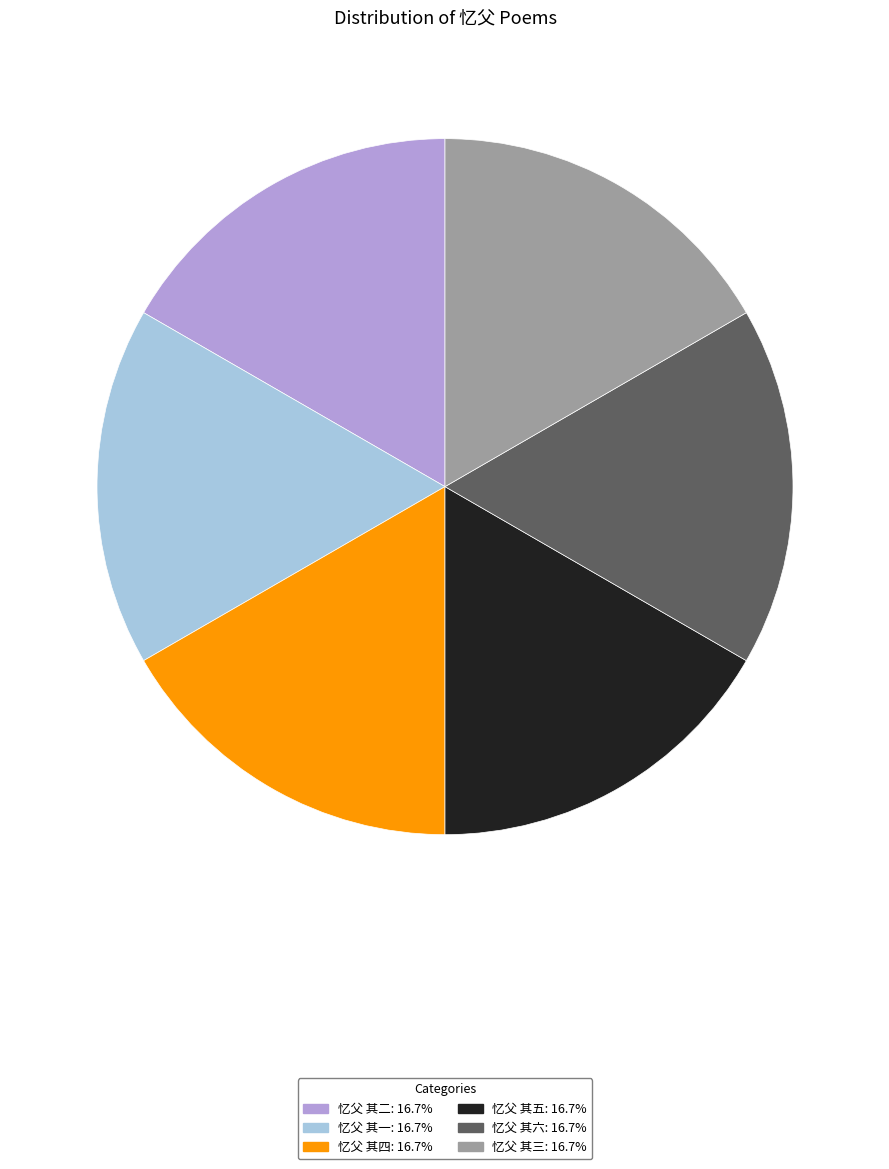

Does 忆父 其三 represent more than half of the total?

No